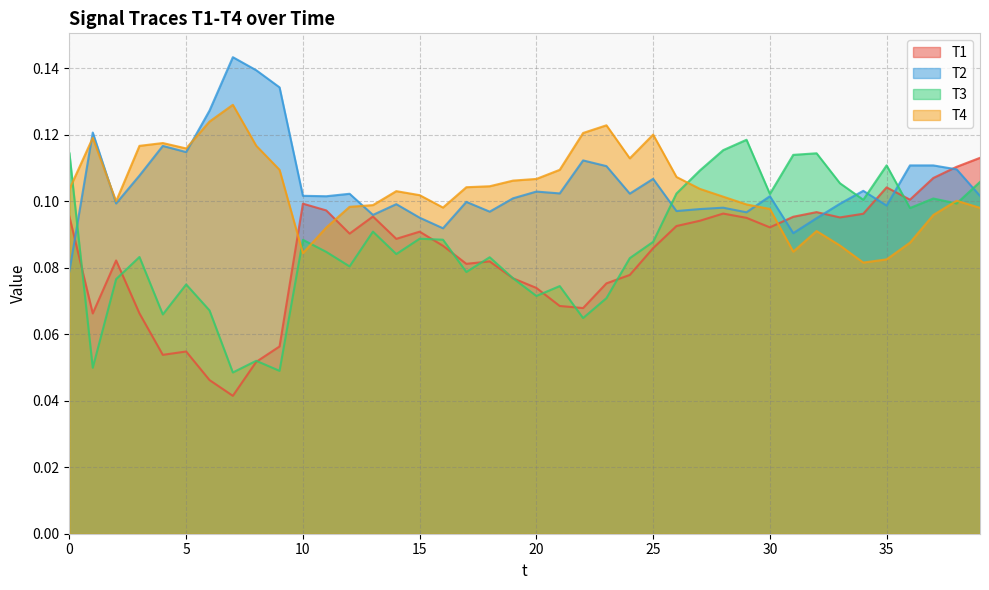

Reading left to right, transcribe all the data shown in this chart.

T1: 0=0.1	1=0.1	2=0.1	3=0.1	4=0.1	5=0.1	6=0.0	7=0.0	8=0.1	9=0.1	10=0.1	11=0.1	12=0.1	13=0.1	14=0.1	15=0.1	16=0.1	17=0.1	18=0.1	19=0.1	20=0.1	21=0.1	22=0.1	23=0.1	24=0.1	25=0.1	26=0.1	27=0.1	28=0.1	29=0.1	30=0.1	31=0.1	32=0.1	33=0.1	34=0.1	35=0.1	36=0.1	37=0.1	38=0.1	39=0.1
T2: 0=0.1	1=0.1	2=0.1	3=0.1	4=0.1	5=0.1	6=0.1	7=0.1	8=0.1	9=0.1	10=0.1	11=0.1	12=0.1	13=0.1	14=0.1	15=0.1	16=0.1	17=0.1	18=0.1	19=0.1	20=0.1	21=0.1	22=0.1	23=0.1	24=0.1	25=0.1	26=0.1	27=0.1	28=0.1	29=0.1	30=0.1	31=0.1	32=0.1	33=0.1	34=0.1	35=0.1	36=0.1	37=0.1	38=0.1	39=0.1
T3: 0=0.1	1=0.0	2=0.1	3=0.1	4=0.1	5=0.1	6=0.1	7=0.0	8=0.1	9=0.0	10=0.1	11=0.1	12=0.1	13=0.1	14=0.1	15=0.1	16=0.1	17=0.1	18=0.1	19=0.1	20=0.1	21=0.1	22=0.1	23=0.1	24=0.1	25=0.1	26=0.1	27=0.1	28=0.1	29=0.1	30=0.1	31=0.1	32=0.1	33=0.1	34=0.1	35=0.1	36=0.1	37=0.1	38=0.1	39=0.1
T4: 0=0.1	1=0.1	2=0.1	3=0.1	4=0.1	5=0.1	6=0.1	7=0.1	8=0.1	9=0.1	10=0.1	11=0.1	12=0.1	13=0.1	14=0.1	15=0.1	16=0.1	17=0.1	18=0.1	19=0.1	20=0.1	21=0.1	22=0.1	23=0.1	24=0.1	25=0.1	26=0.1	27=0.1	28=0.1	29=0.1	30=0.1	31=0.1	32=0.1	33=0.1	34=0.1	35=0.1	36=0.1	37=0.1	38=0.1	39=0.1